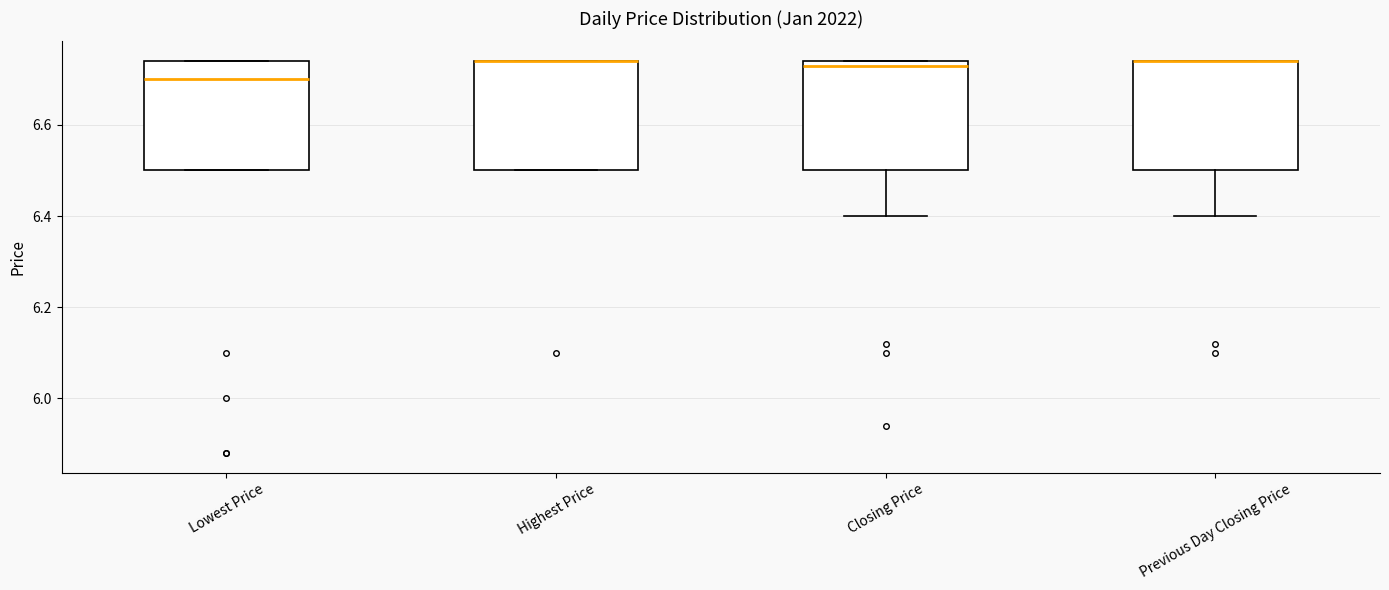

Reading left to right, transcribe this box plot: for each box, give where its median line is, the range the box spans, and where its two whiskers end, as read against the y-axis. The values are not printed on the chart, so give them approximately, as read against the axis.

Lowest Price: median 6.70, box 6.50 to 6.74, whiskers 6.50 to 6.74
Highest Price: median 6.74 (drawn on the box's upper edge), box 6.50 to 6.74, whiskers 6.50 to 6.74
Closing Price: median 6.74 (just below the box's upper edge), box 6.50 to 6.74, whiskers 6.40 to 6.74
Previous Day Closing Price: median 6.74 (drawn on the box's upper edge), box 6.50 to 6.74, whiskers 6.40 to 6.74